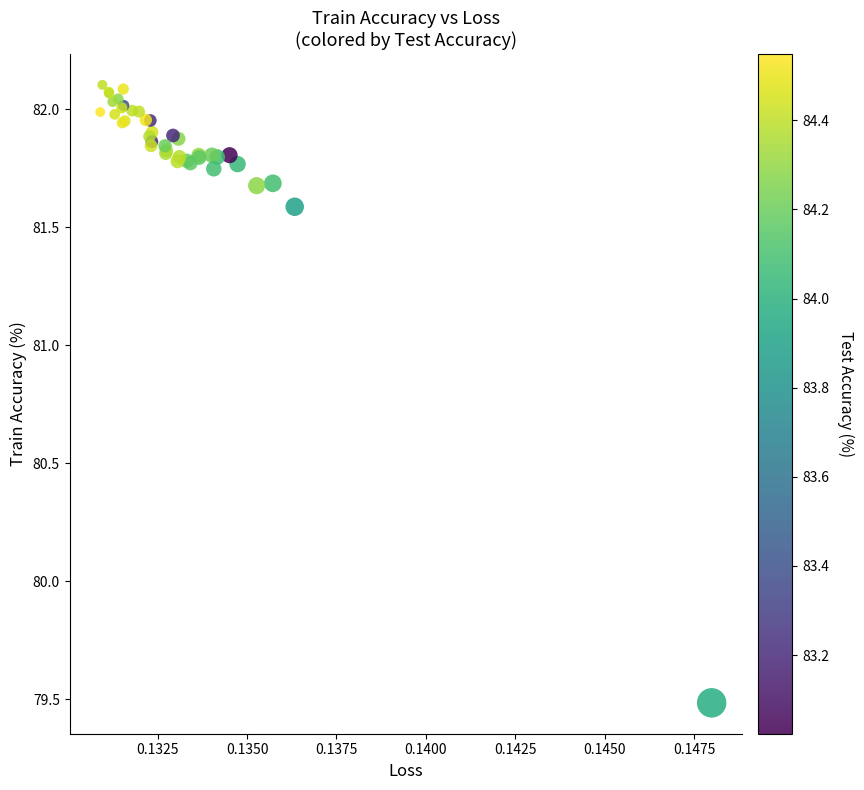

What Y value in the scatter plot is closest to 80?

79.5